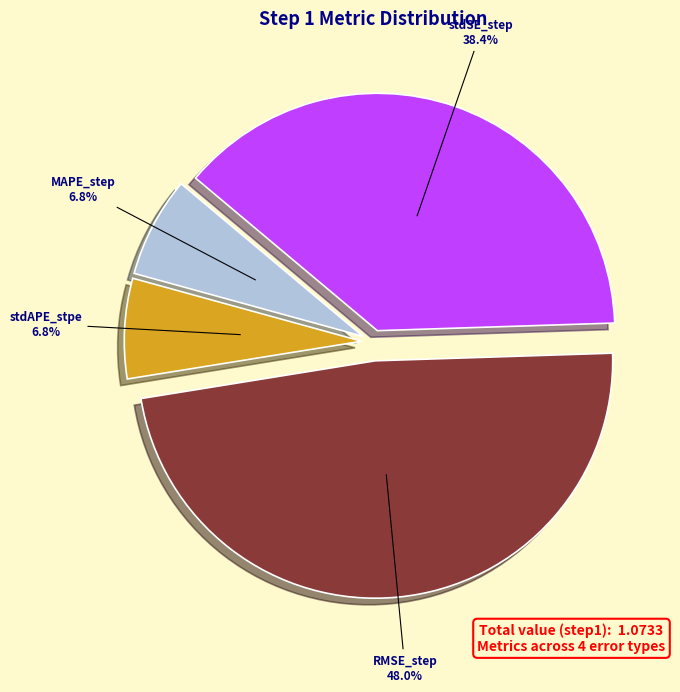

The RMSE_step slice represents 60% of the pie. True or false?

False